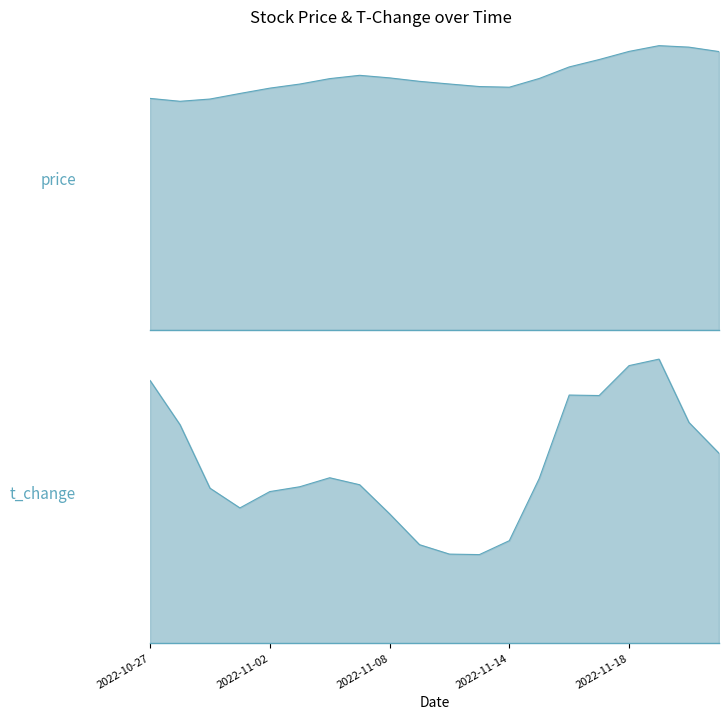

Where is the first local minimum?

2022-10-28